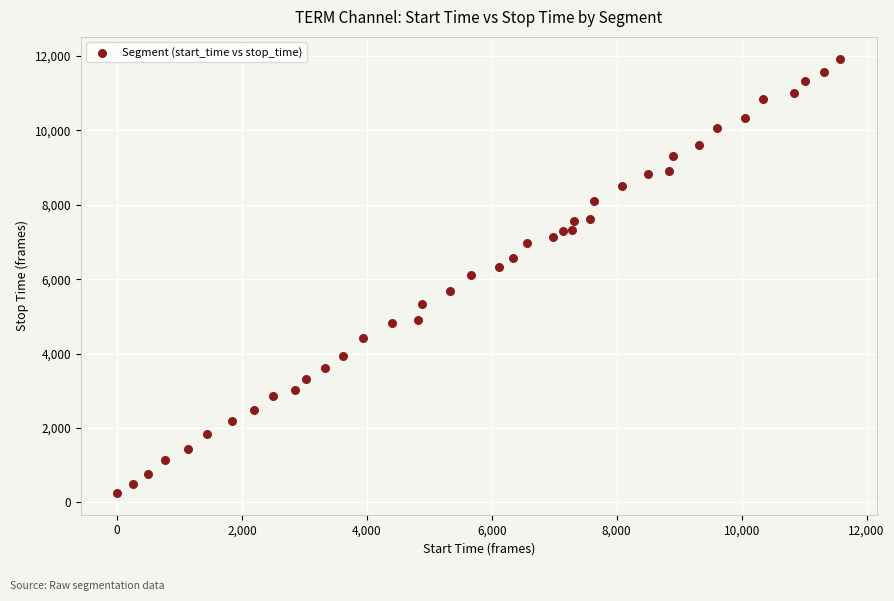

What is the range of Y values (max minus min)?

11684